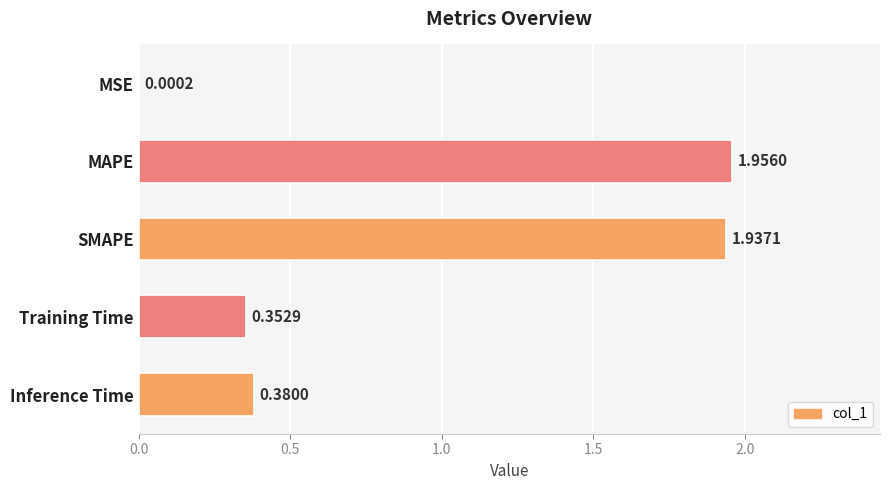

What is the ratio of the value at SMAPE to the value at MAPE?

1.0